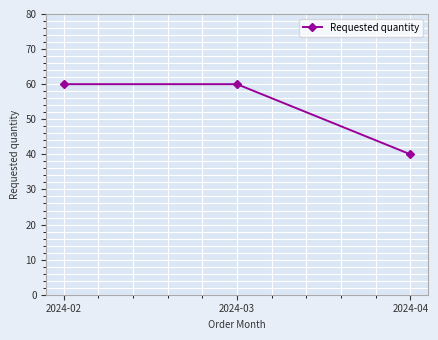

Which category has the lowest value across all series?

2024-04